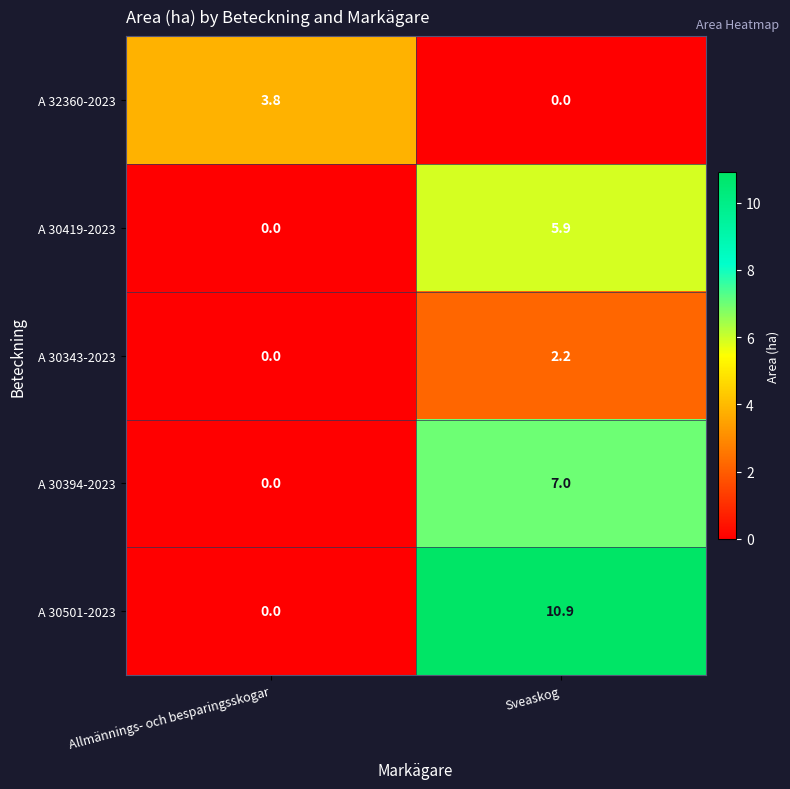

Is it true that A 30501-2023 equals 10.9 at Sveaskog?

True